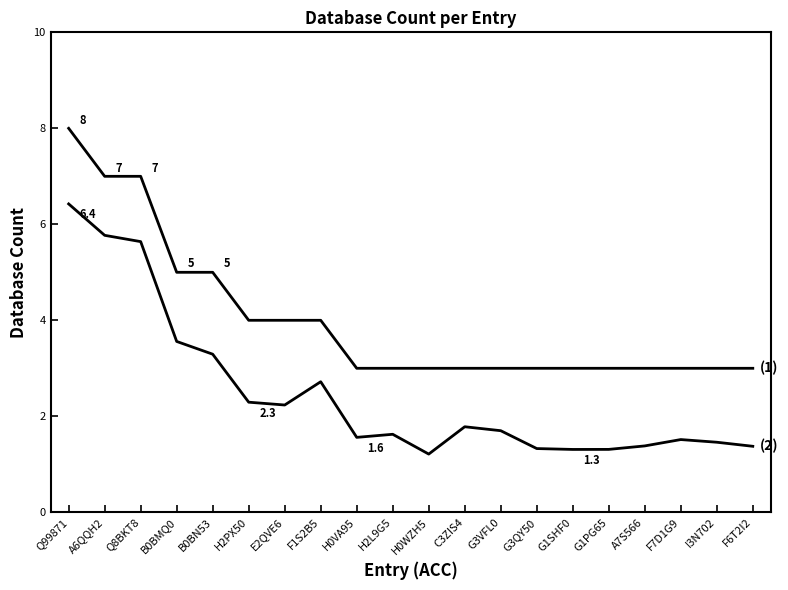

Reading left to right, list all the values displayed in this chart.

(1): Q99871=8.0	A6QQH2=7.0	Q8BKT8=7.0	B0BMQ0=5.0	B0BN53=5.0	H2PX50=4.0	E2QVE6=4.0	F1S2B5=4.0	H0VA95=3.0	H2L9G5=3.0	H0WZH5=3.0	C3ZIS4=3.0	G3VFL0=3.0	G3QY50=3.0	G1SHF0=3.0	G1PG65=3.0	A7S566=3.0	F7D1G9=3.0	I3N702=3.0	F6T2I2=3.0
(2): Q99871=6.4	A6QQH2=5.8	Q8BKT8=5.6	B0BMQ0=3.6	B0BN53=3.3	H2PX50=2.3	E2QVE6=2.2	F1S2B5=2.7	H0VA95=1.6	H2L9G5=1.6	H0WZH5=1.2	C3ZIS4=1.8	G3VFL0=1.7	G3QY50=1.3	G1SHF0=1.3	G1PG65=1.3	A7S566=1.4	F7D1G9=1.5	I3N702=1.5	F6T2I2=1.4